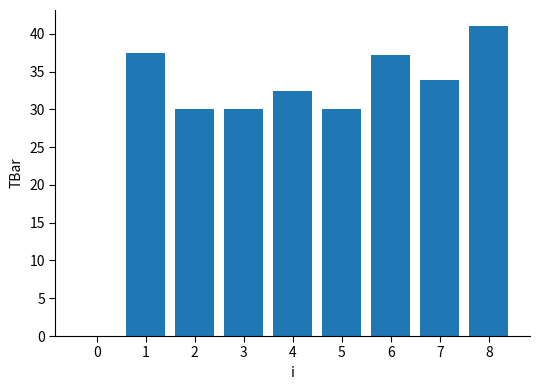

What is the sum of the values at 1 and 0?

37.4